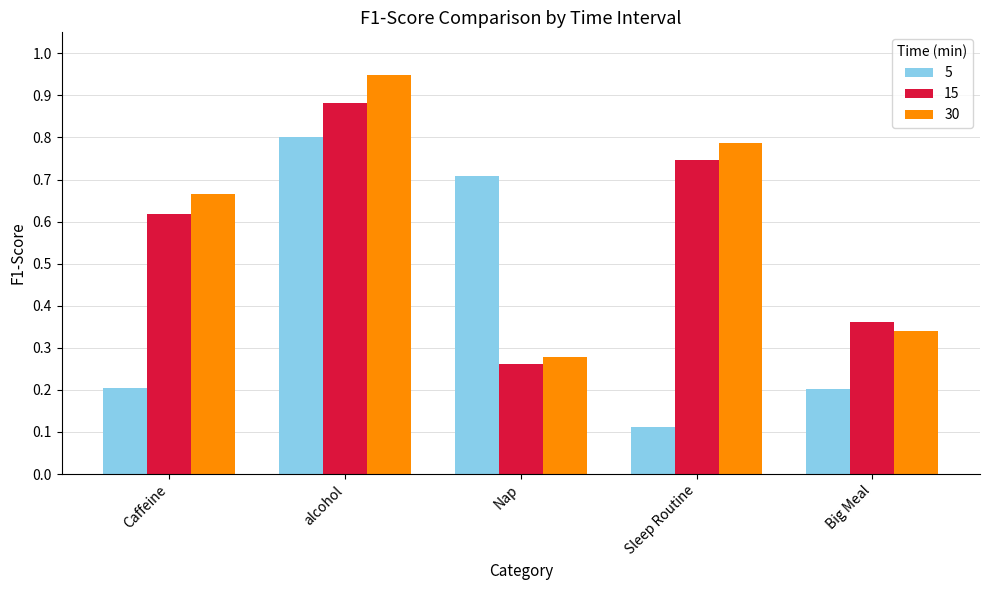

Which series changed the most between Nap and Big Meal?

5